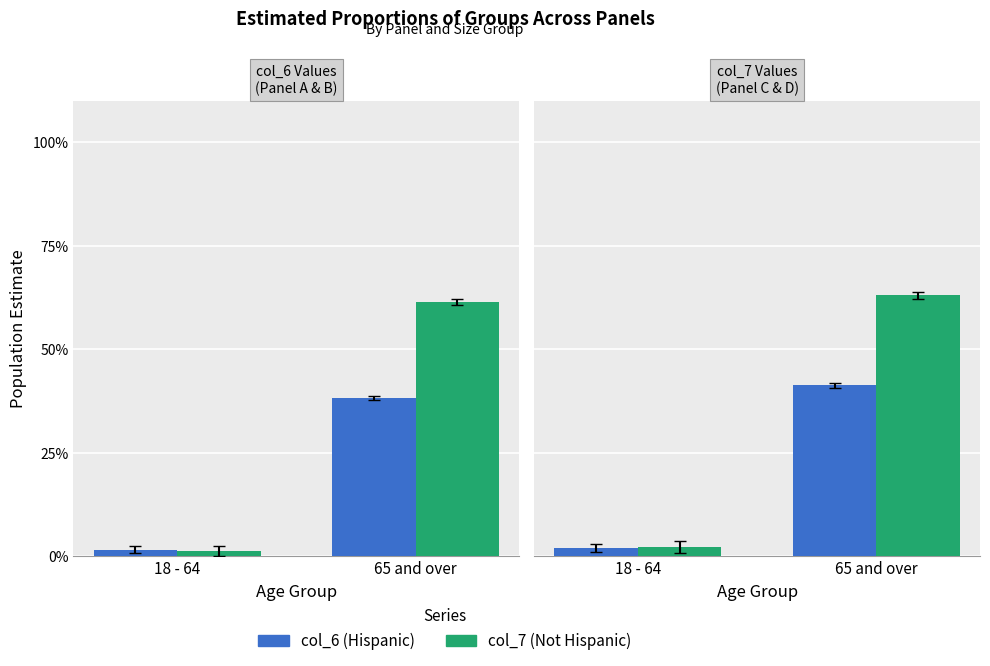

What is the highest value of the col_6 (Hispanic) series?

41.3